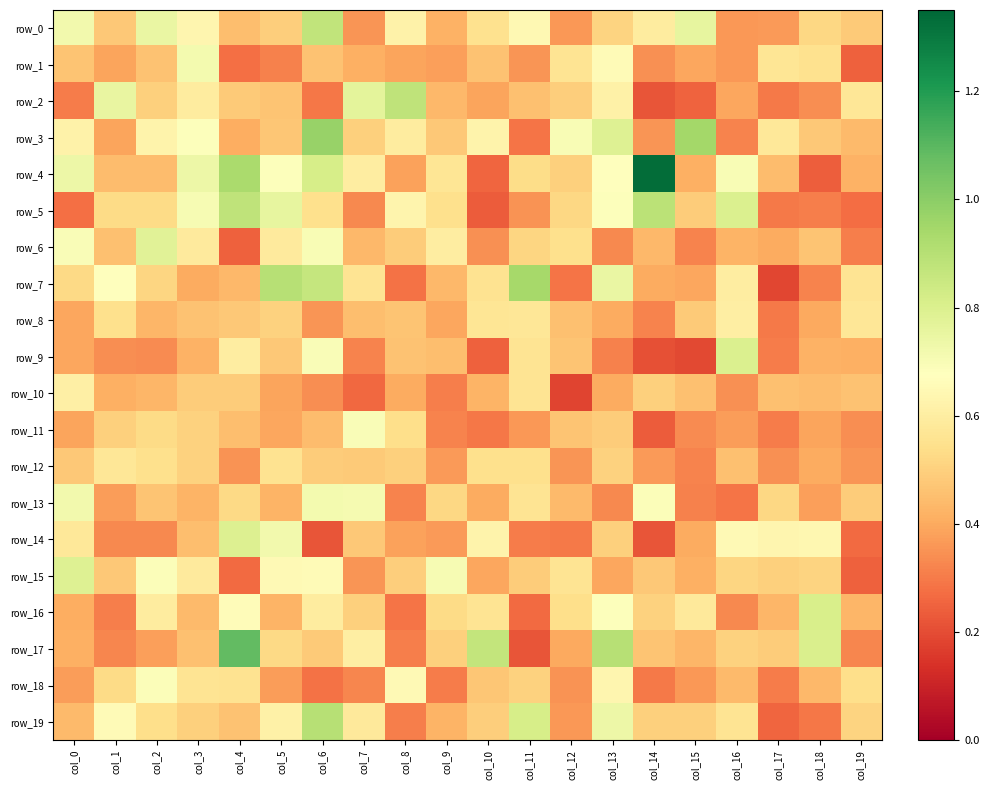

List the labels in order of row_0 value, smallest first.

col_7, col_16, col_12, col_17, col_9, col_4, col_1, col_19, col_5, col_13, col_18, col_10, col_14, col_8, col_3, col_11, col_0, col_2, col_15, col_6